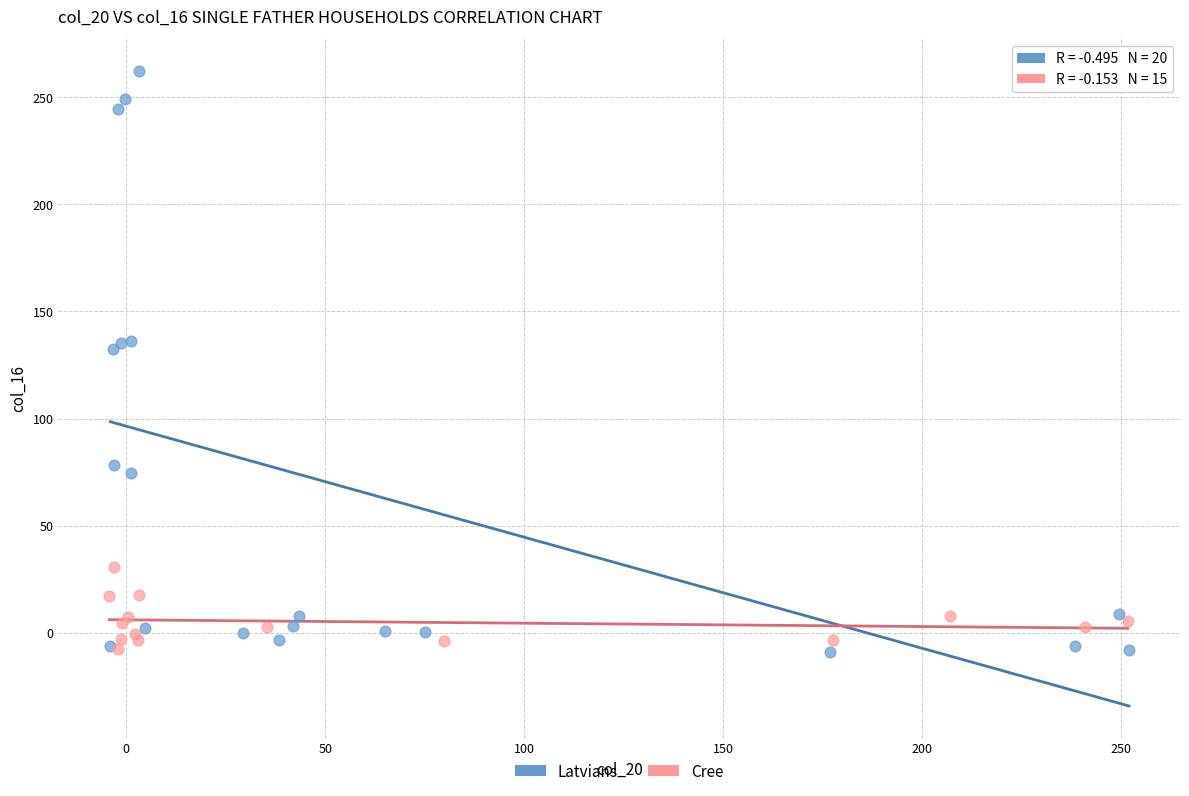

Which series has the largest Y range (max minus min)?

Latvians